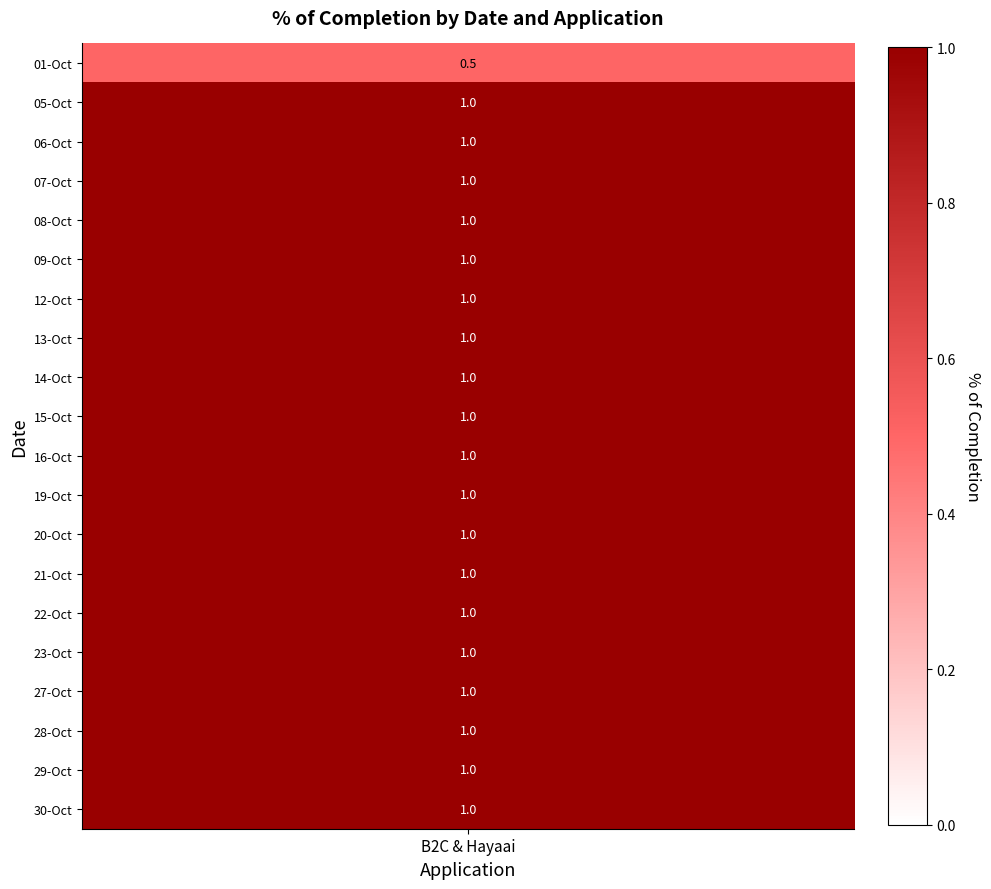

What is the difference between the maximum and minimum values?

0.5